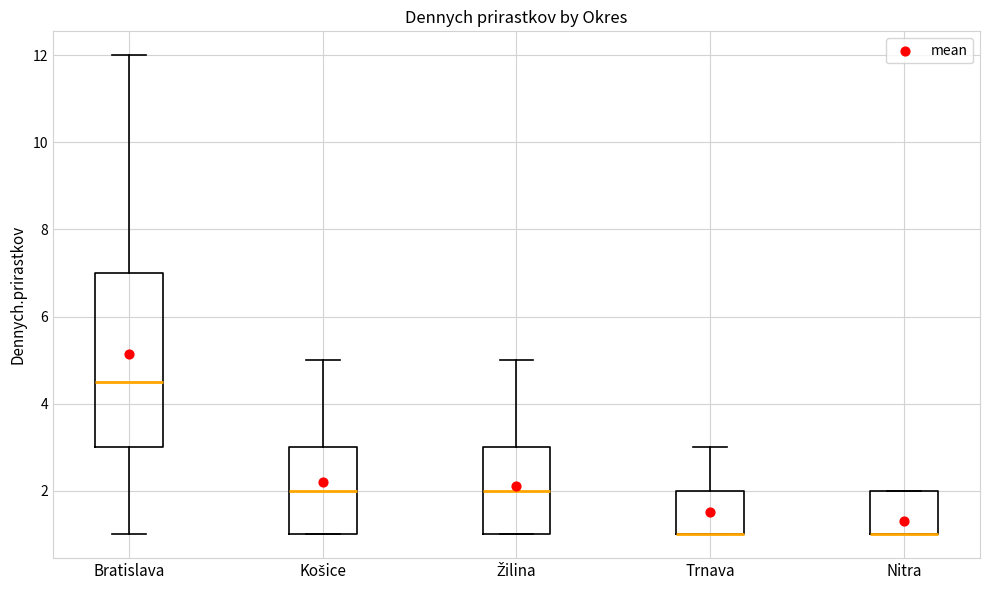

Reading left to right, read every box against the y-axis: the position of its median line, the range the box covers, and the ends of its whiskers. The values are not printed on the chart, so give them approximately, as read against the axis.

Bratislava: median 4.6, box 3.0 to 7.0, whiskers 1.0 to 12.0
Košice: median 2.0, box 1.0 to 3.0, whiskers 1.0 to 5.0
Žilina: median 2.0, box 1.0 to 3.0, whiskers 1.0 to 5.0
Trnava: median 1.0 (drawn on the box's lower edge), box 1.0 to 2.0, whiskers 1.0 to 3.0
Nitra: median 1.0 (drawn on the box's lower edge), box 1.0 to 2.0, whiskers 1.0 to 2.0